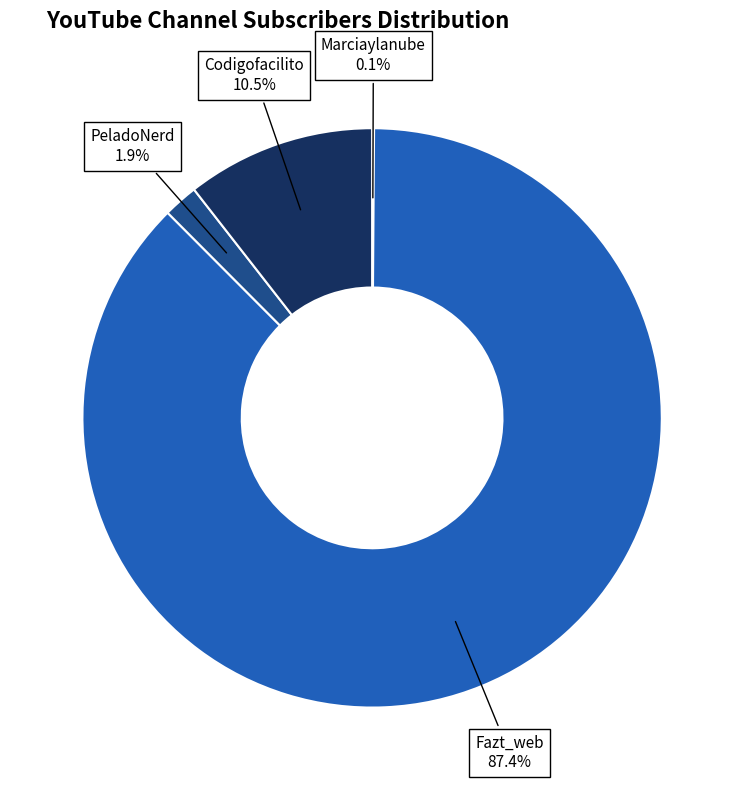

To the nearest percent, what portion does Fazt_web represent?

87%